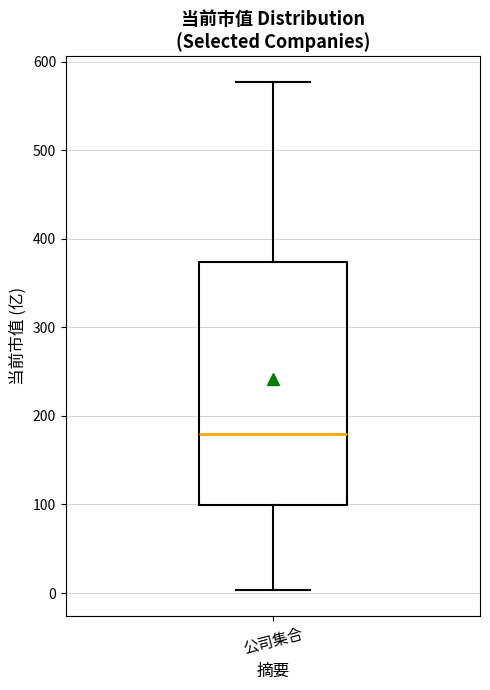

Where is the lower edge of the box for 公司集合 on the y-axis? The values are not printed on the chart, so give them approximately, as read against the axis.

100